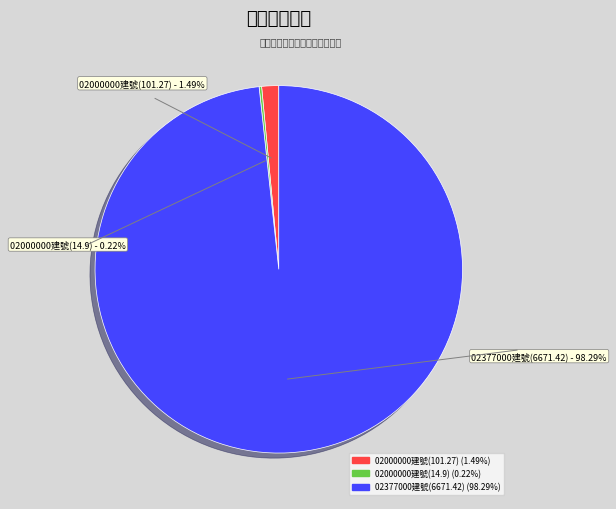

Which category has the biggest portion of the pie?

臺北市文山區興泰段一小段02377000建號(6671.42)